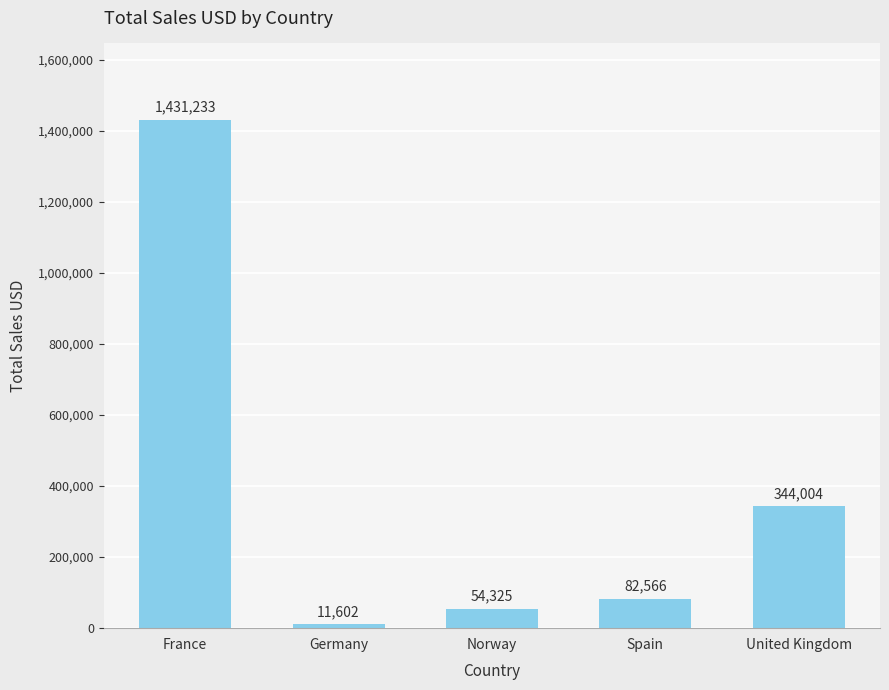

List the labels in order of value, largest first.

France, United Kingdom, Spain, Norway, Germany